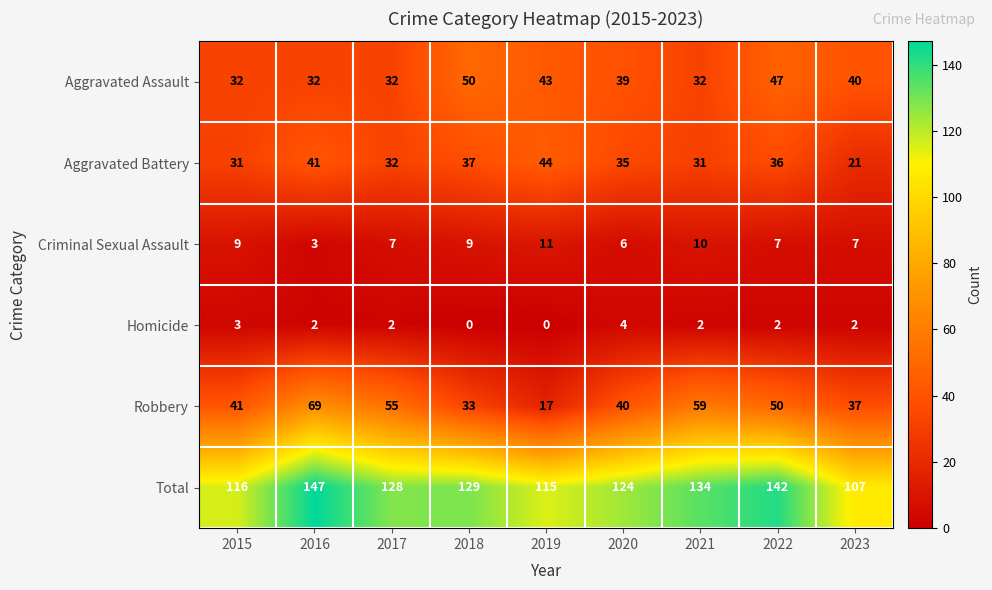

Between 2017 and 2019, which series saw the biggest shift?

Robbery